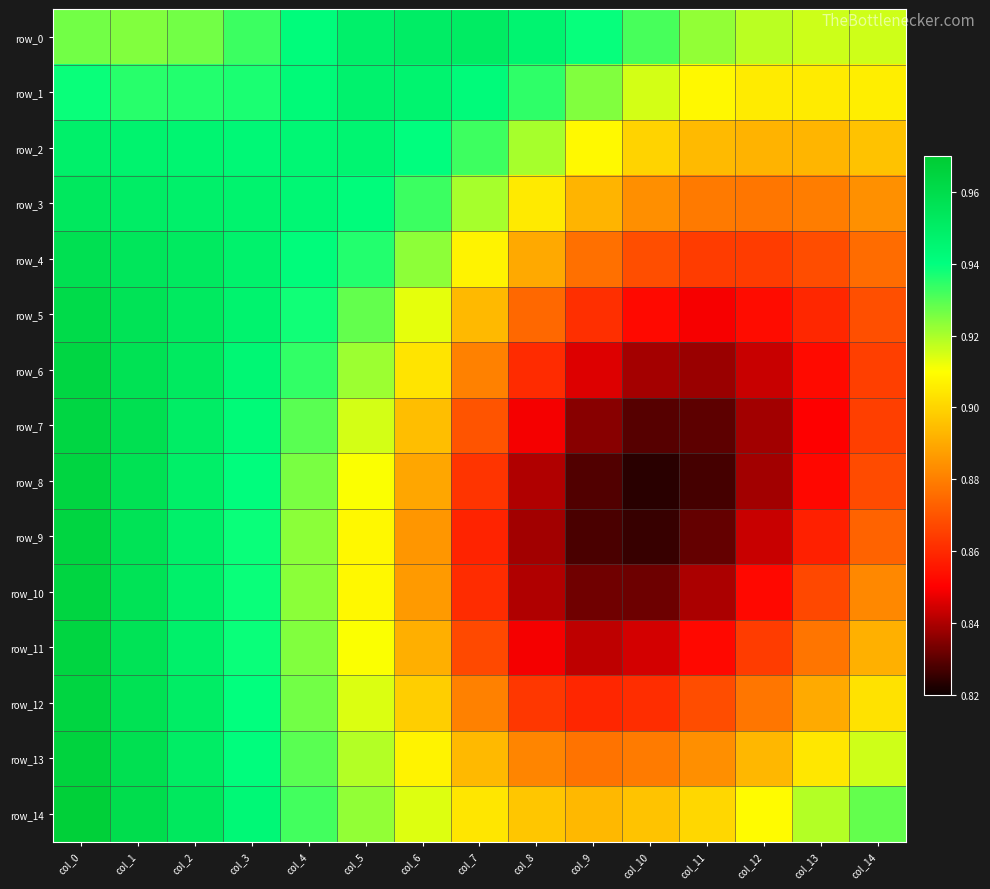

What is the difference between the maximum and second lowest values in the row_3 series?

0.1